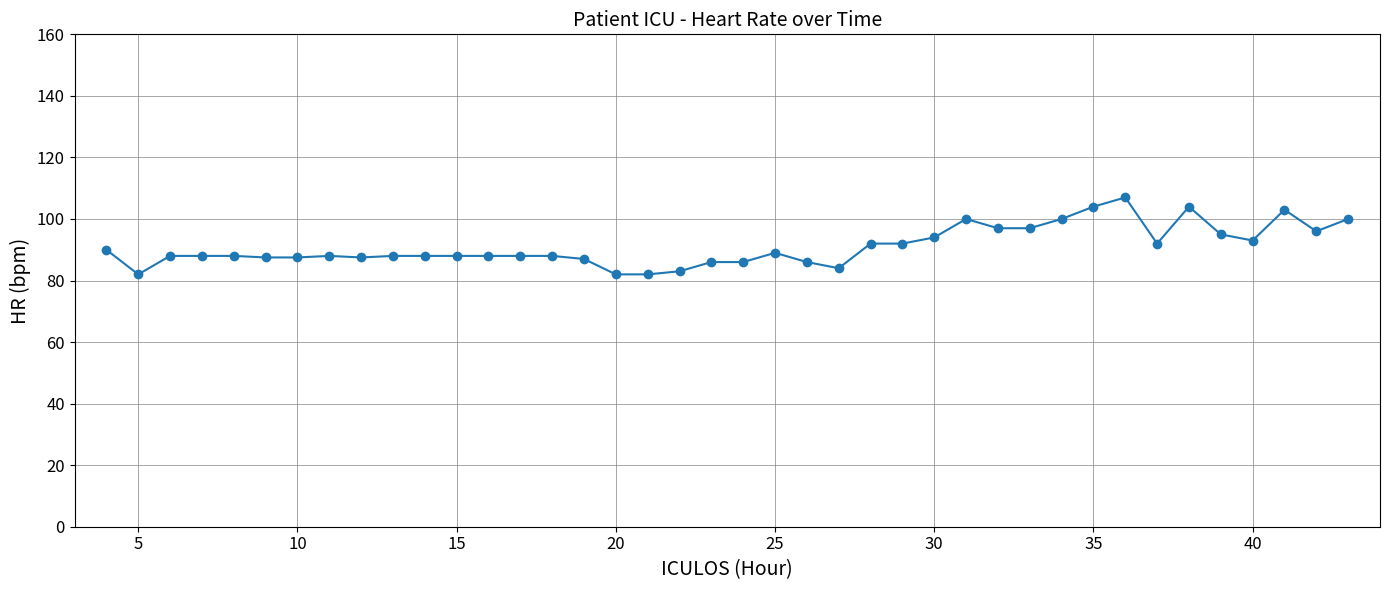

True or false: the data has more than 1 interior local peaks.

True